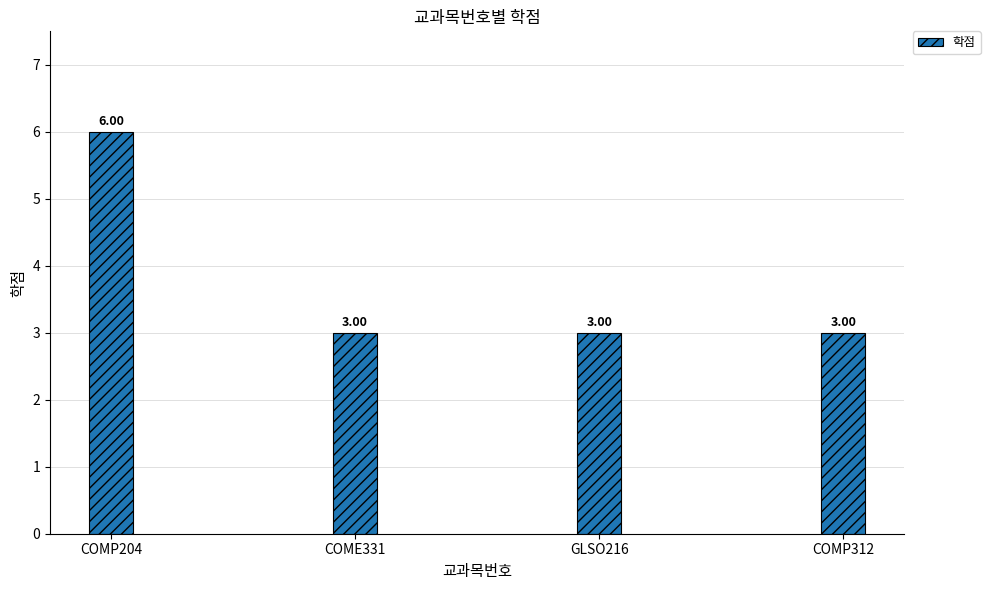

How many values are between 3 and 6?

4